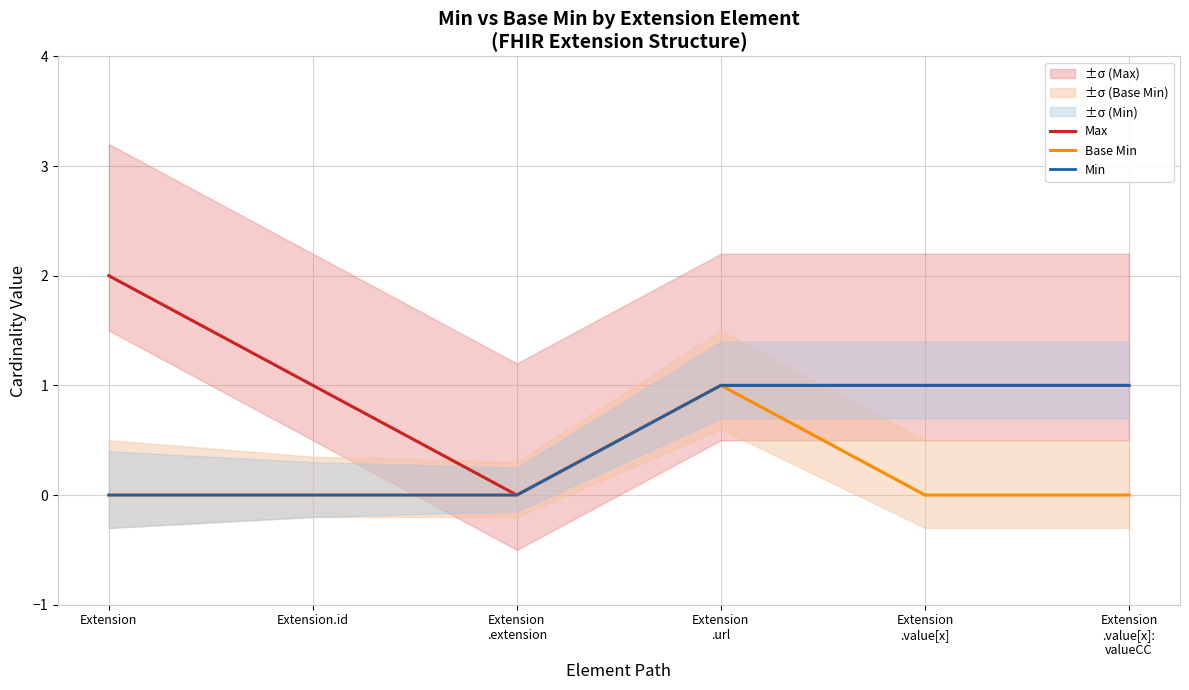

How many Min values are between 0 and 1?

6